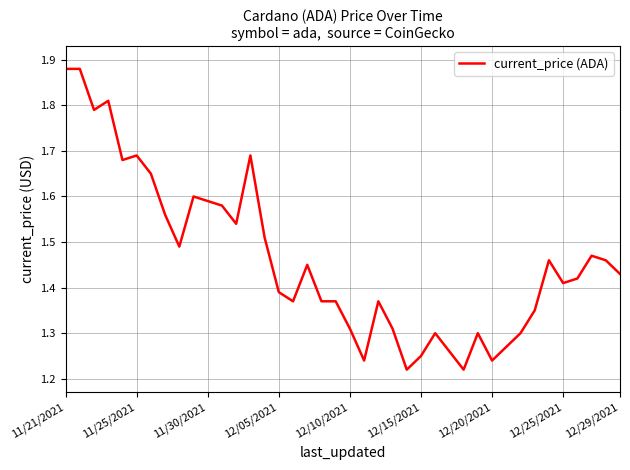

What is the difference between the maximum and minimum values?

0.7